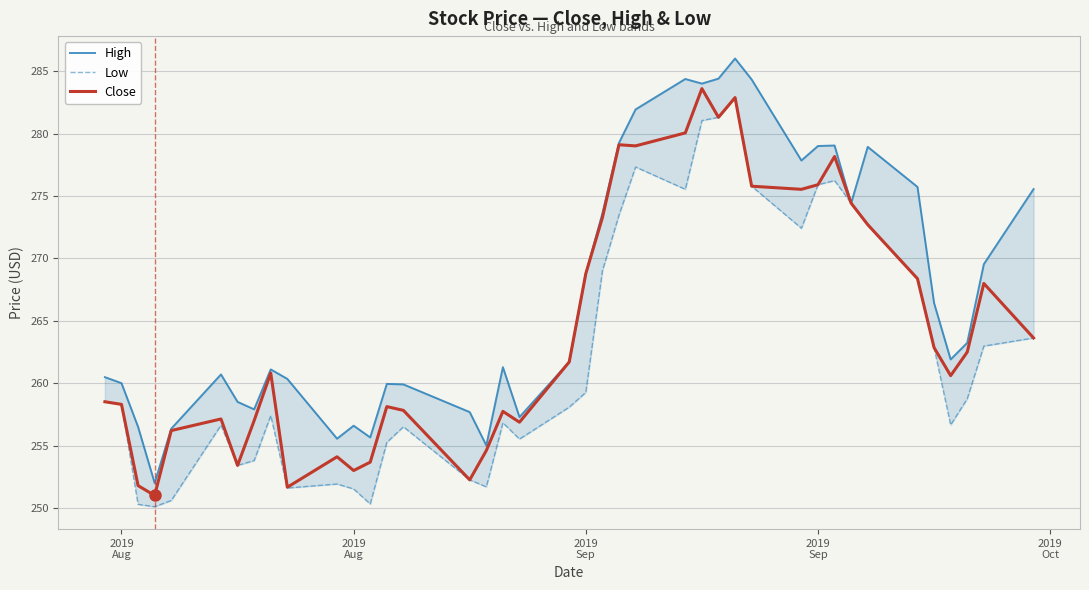

What is the label of the 29th point from the right?

2019 Aug